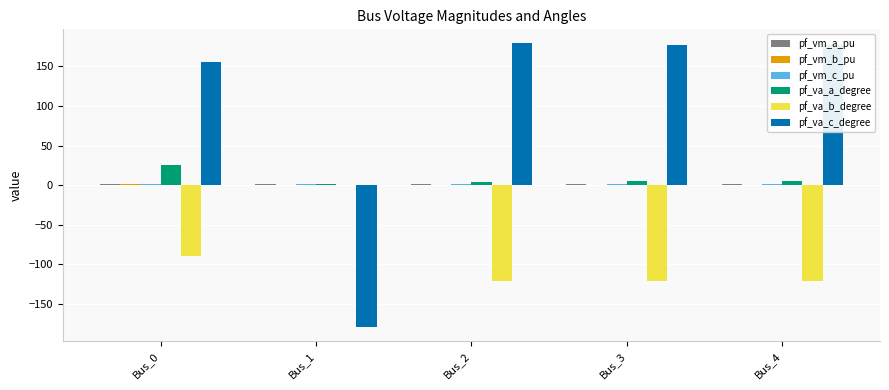

How many groups of bars are there?

5